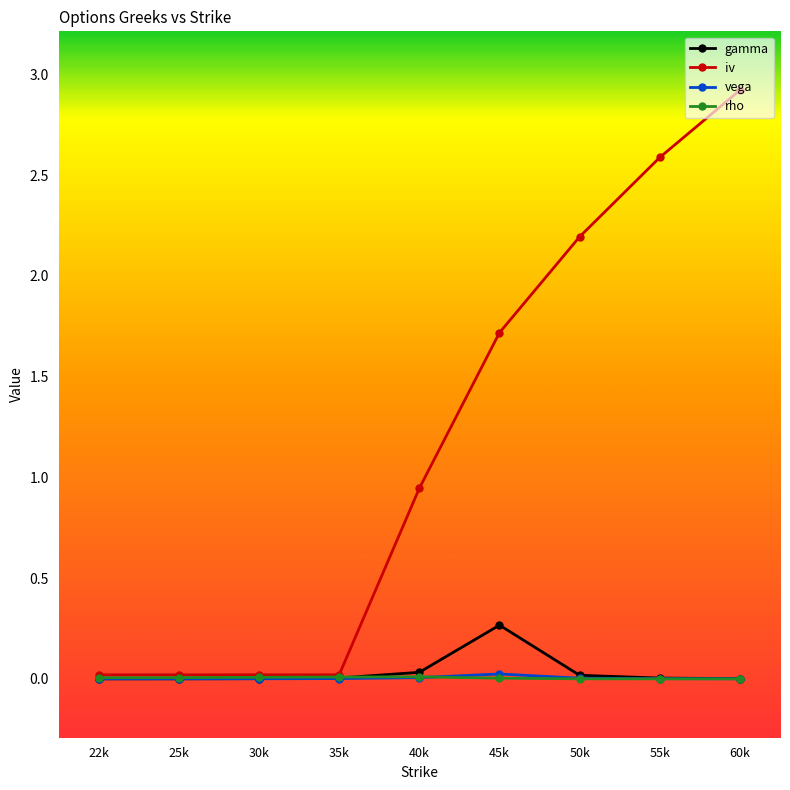

True or false: rho has more than 0 interior local peaks.

True